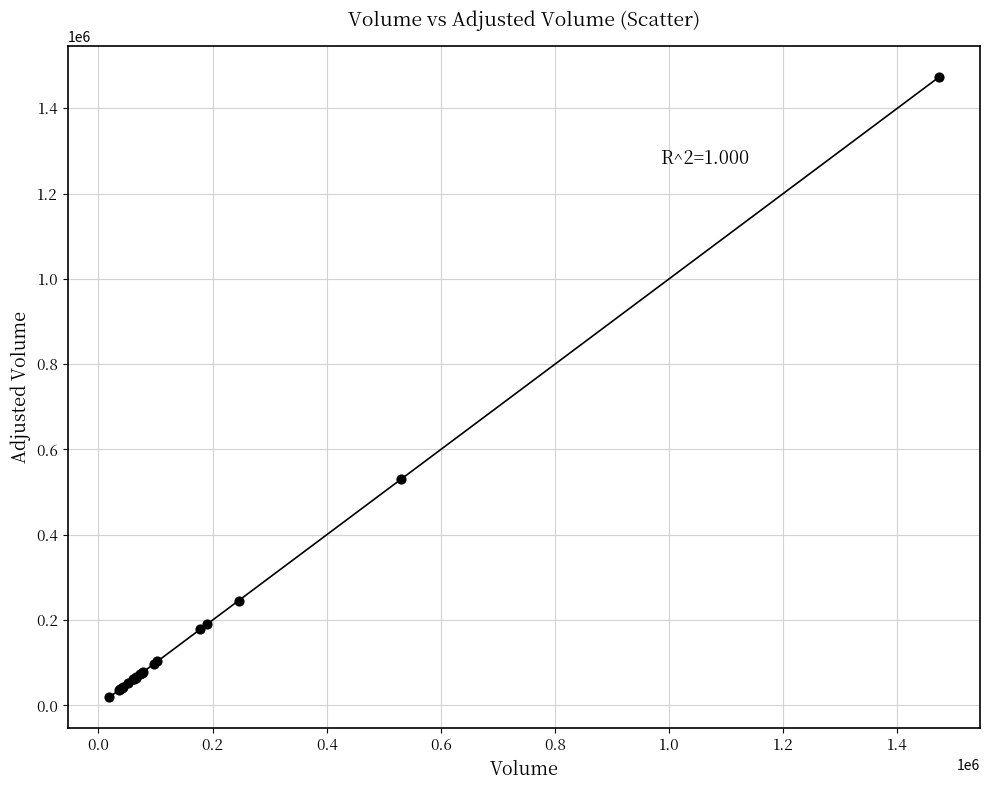

What Y value in the scatter plot is closest to 745583?

529746